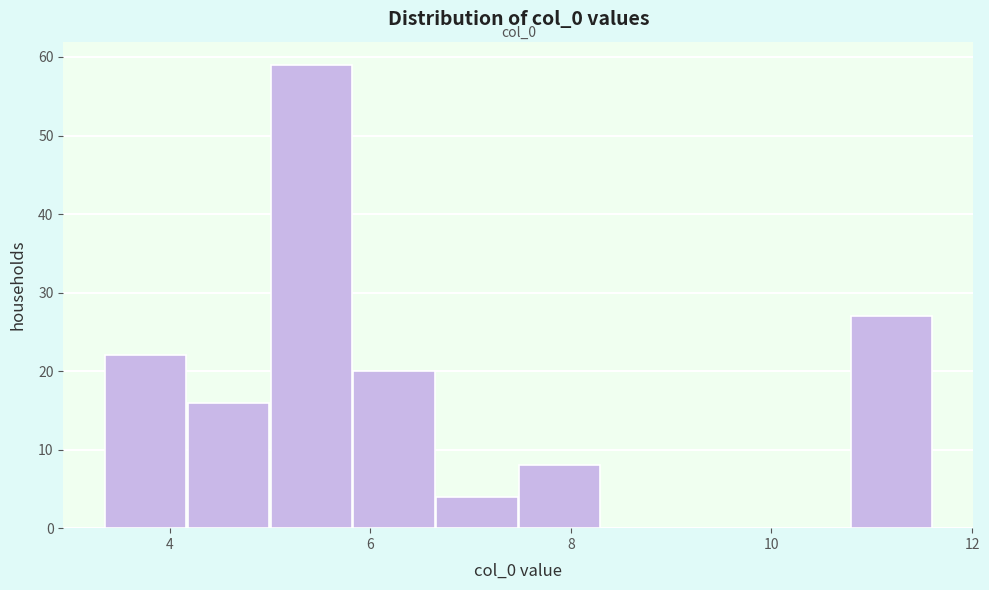

Over which range of the x-axis is the bar tallest?

5.0 to 5.8